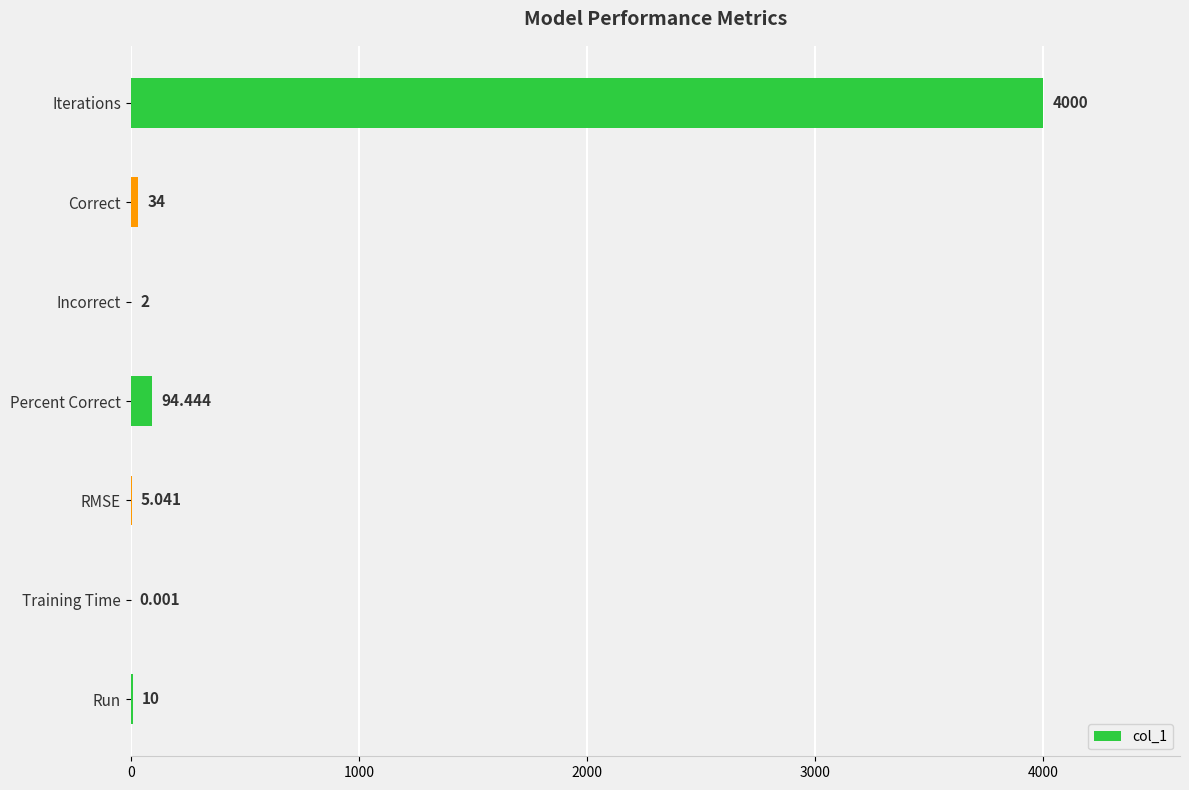

At which label is the value closest to 2000?

Percent Correct